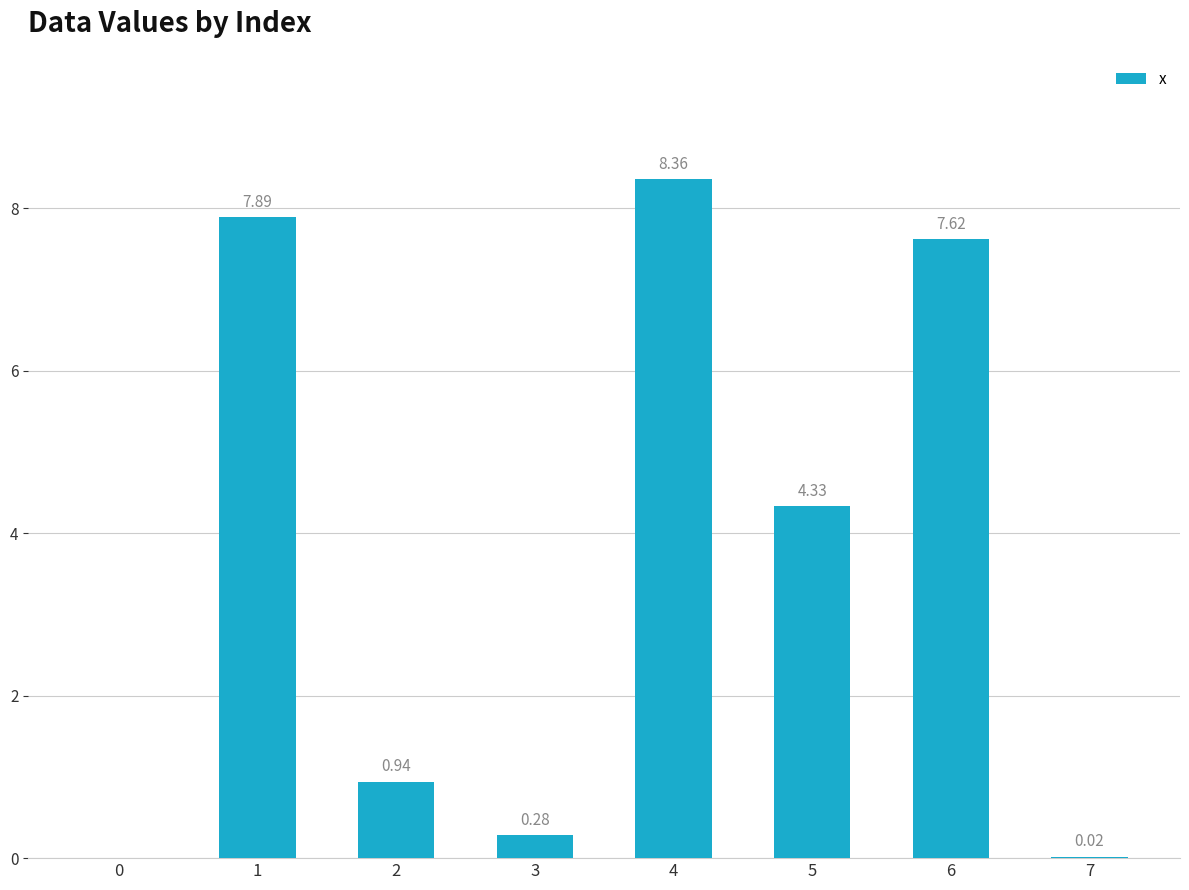

What is the sum of all values?

29.4